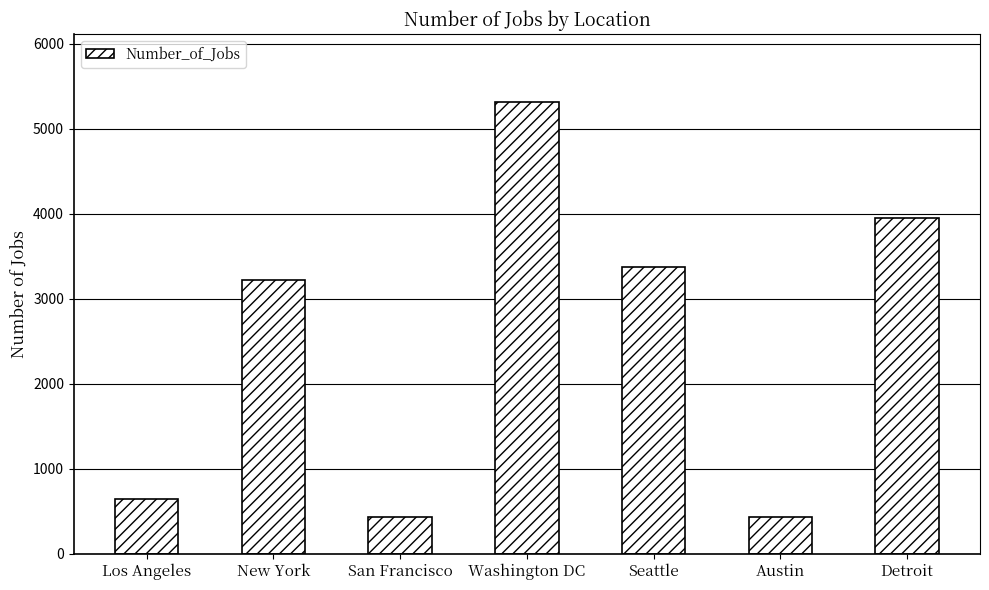

What is the change in value from Seattle to Austin?

-2941